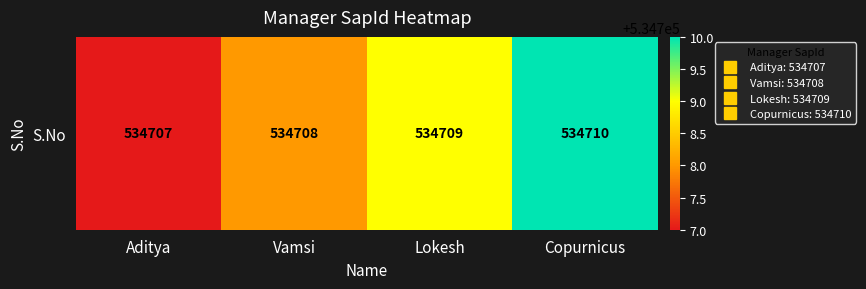

What is the minimum value shown in the chart?

534707